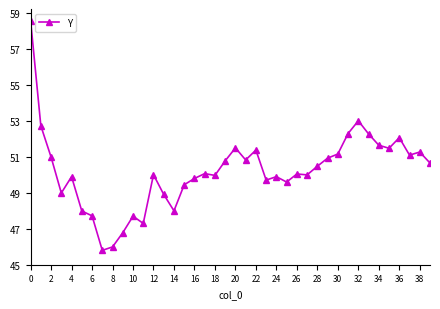

How many lines are shown in the chart?

1